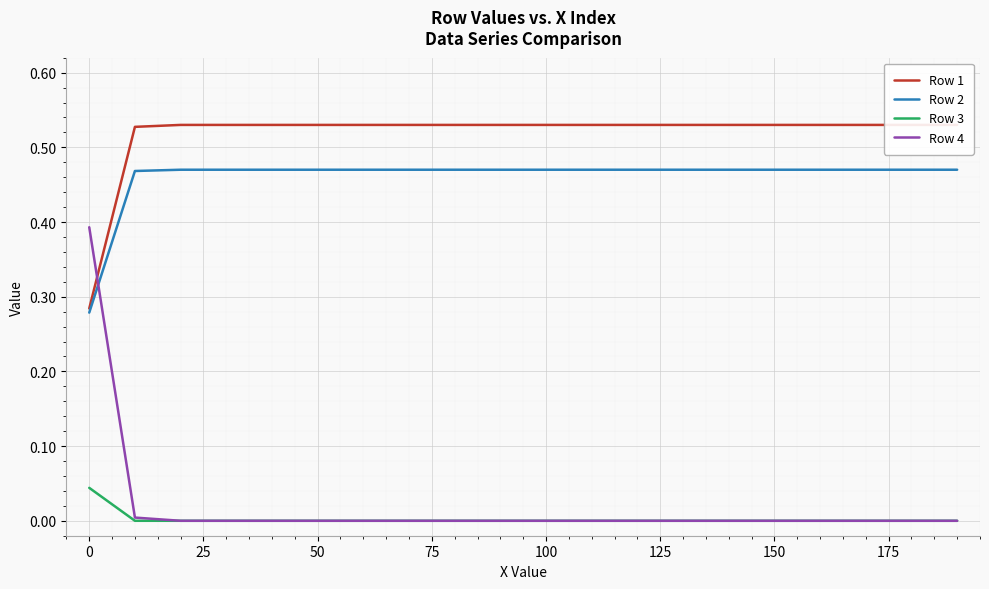

Count the Row 2 values in the range 0 to 1.

20